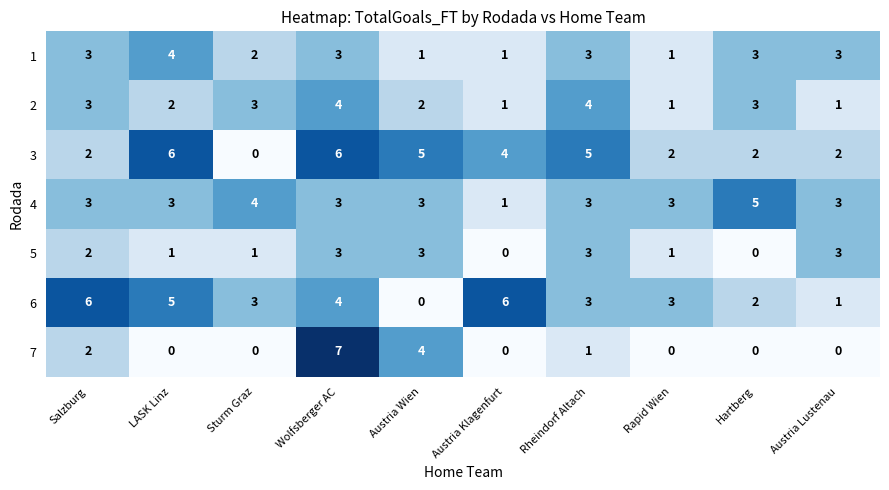

At how many categories does at least one series exceed 0?

10